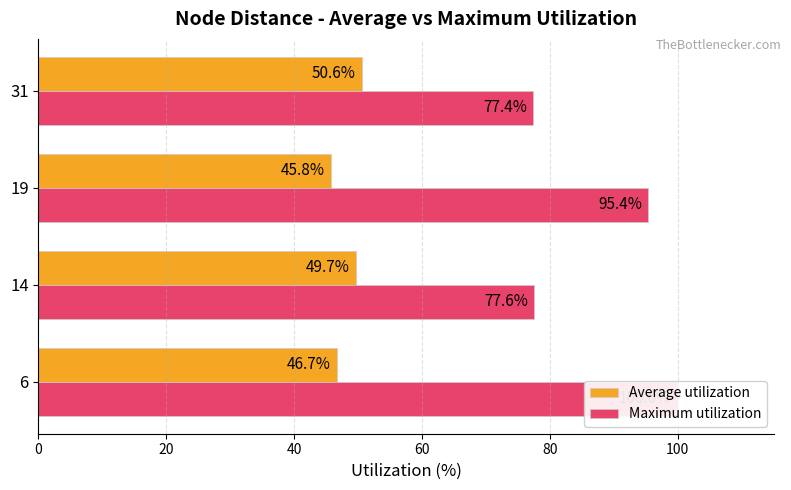

Which series has the largest total across all categories?

Maximum utilization